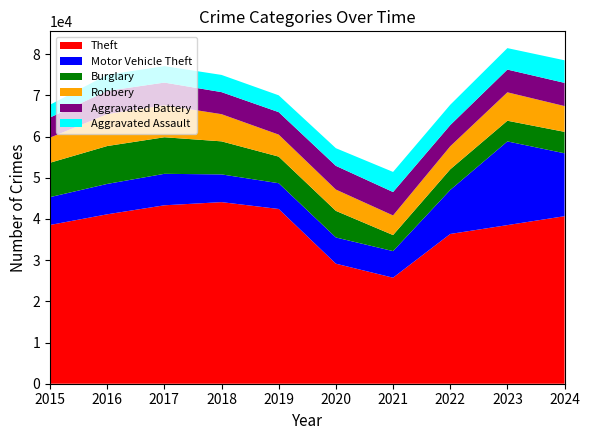

Reading left to right, transcribe all the data shown in this chart.

Theft: 2015=38551	2016=41140	2017=43327	2018=44097	2019=42434	2020=29148	2021=25747	2022=36365	2023=38516	2024=40684
Motor Vehicle Theft: 2015=6760	2016=7376	2017=7641	2018=6733	2019=6252	2020=6366	2021=6452	2022=10679	2023=20324	2024=15267
Burglary: 2015=8348	2016=9199	2017=8881	2018=8024	2019=6461	2020=6459	2021=3899	2022=5014	2023=5022	2024=5208
Robbery: 2015=6097	2016=7751	2017=7781	2018=6600	2019=5342	2020=5175	2021=4765	2022=5590	2023=6899	2024=6261
Aggravated Battery: 2015=4884	2016=5640	2017=5495	2018=5355	2019=5456	2020=5757	2021=5682	2022=5143	2023=5521	2024=5633
Aggravated Assault: 2015=3105	2016=3905	2017=3996	2018=4176	2019=4087	2020=4289	2021=4885	2022=4940	2023=5212	2024=5486